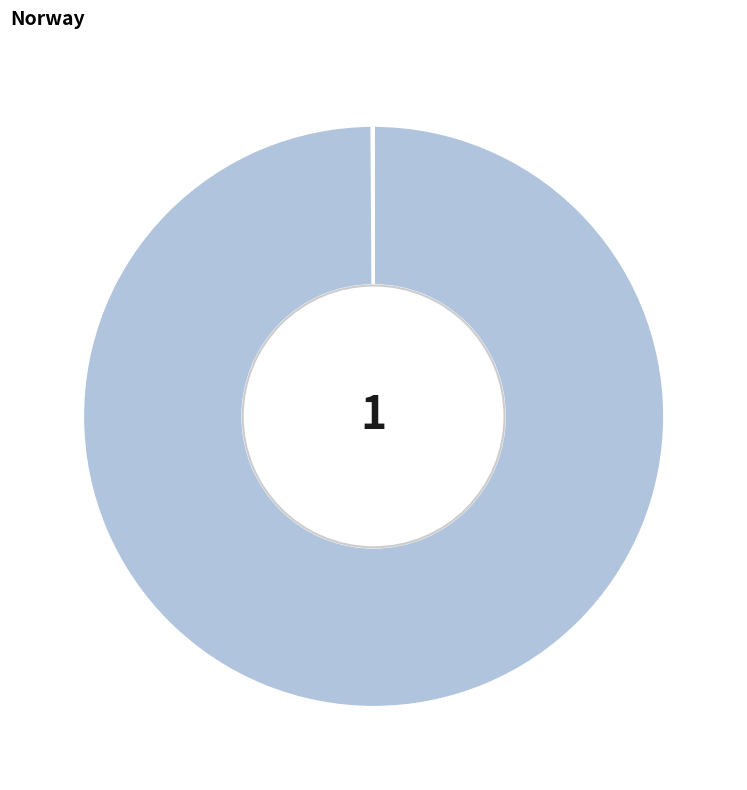

Is there a majority slice in this chart?

Yes